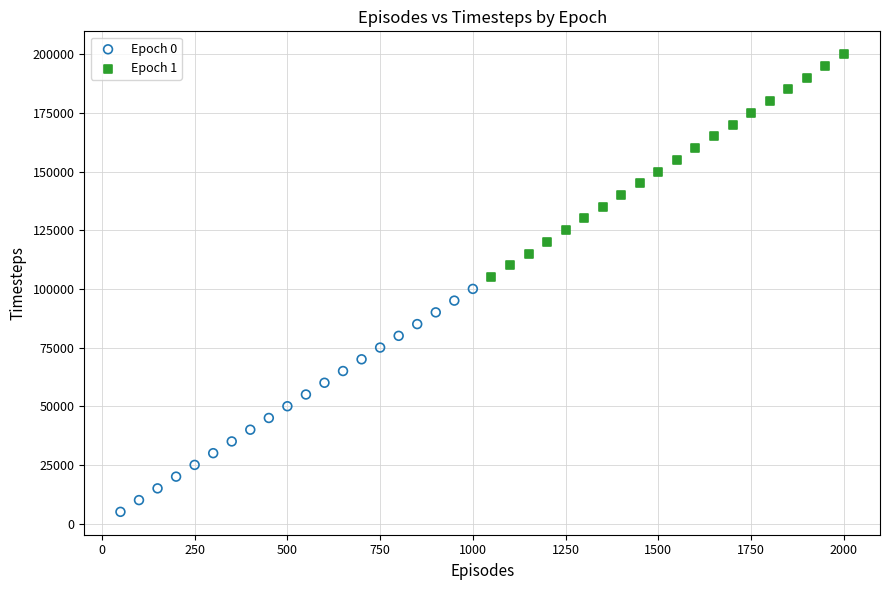

What are all the series names shown in the legend?

Epoch 0, Epoch 1